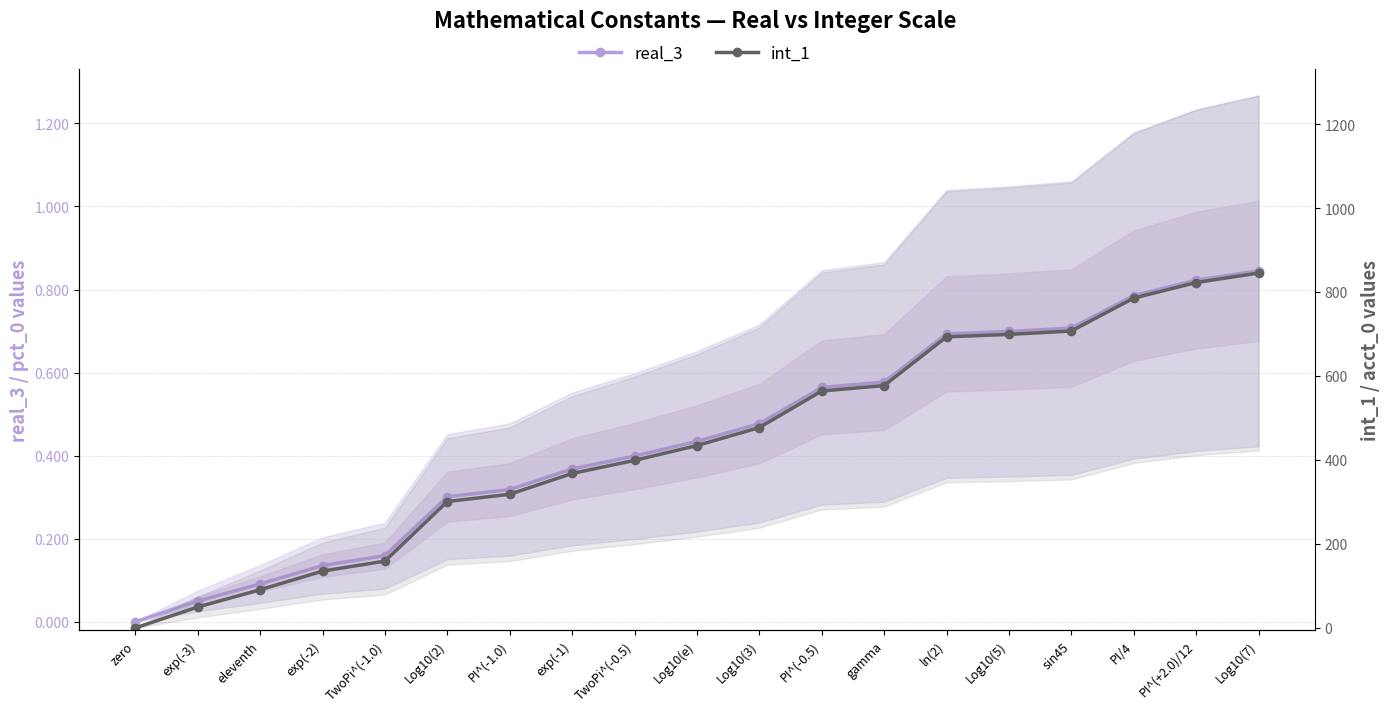

True or false: real_3 and int_1 cross at least once.

False